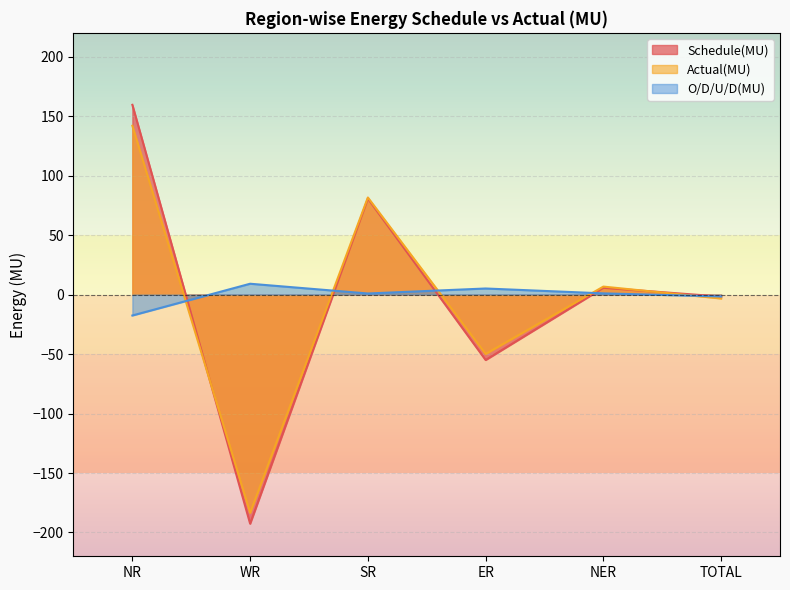

What is the difference between the second highest and minimum values in the Schedule(MU) series?

273.3